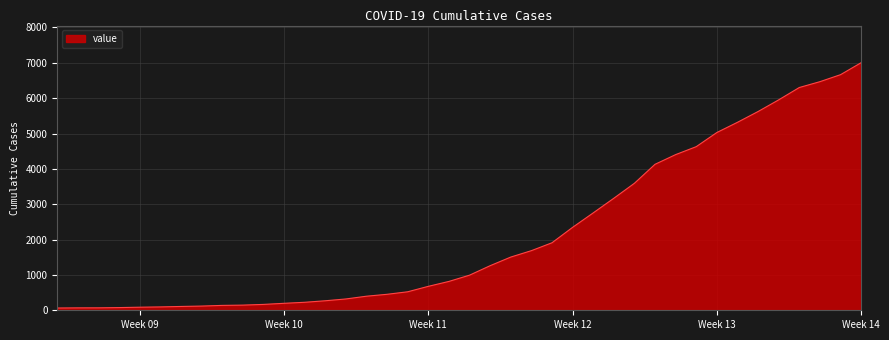

What is the greatest value displayed?

7003